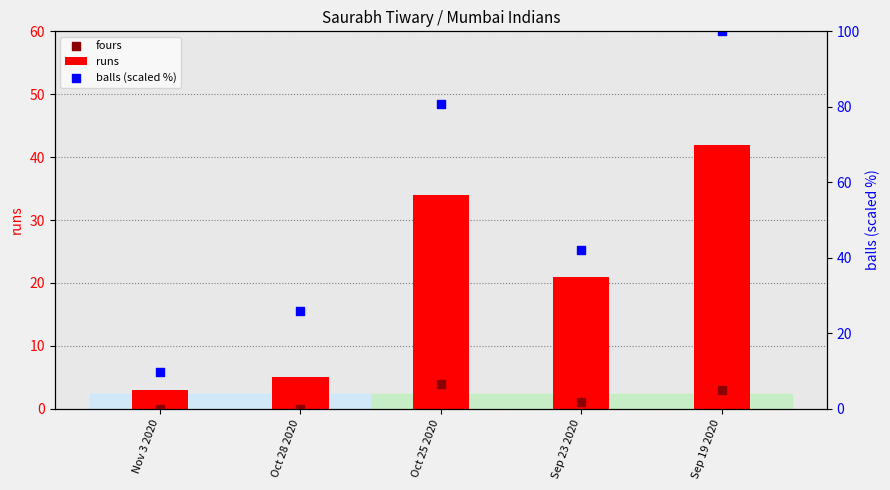

Which series has the largest Y range (max minus min)?

balls (scaled %)